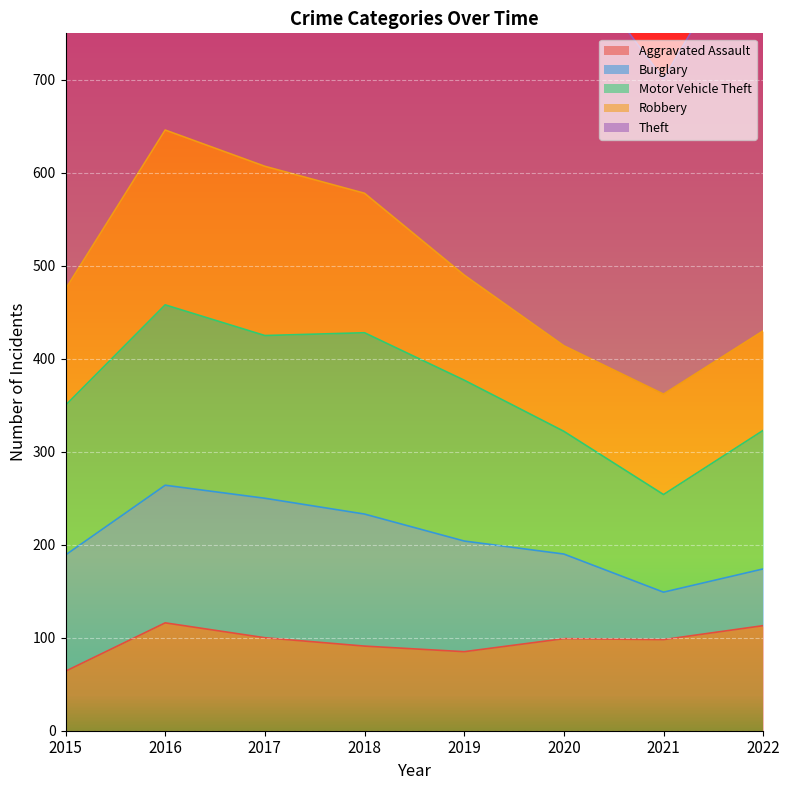

Which has a higher value, 2018 or 2022?

2022